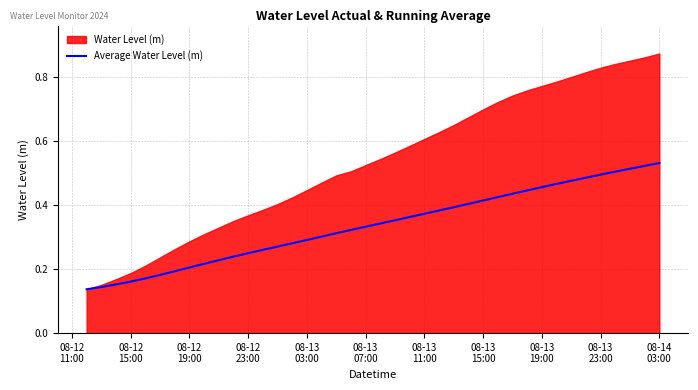

What is the value of the 37th point from the left?

0.5